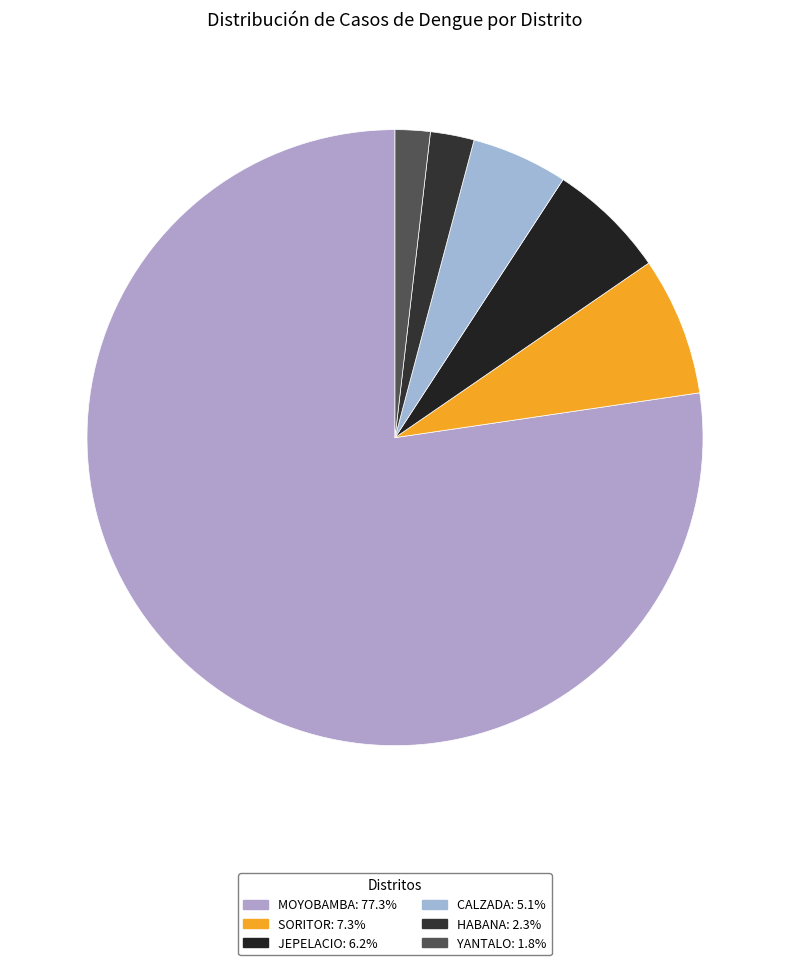

To the nearest percent, what is the difference between the largest and smallest slice percentages?

75%